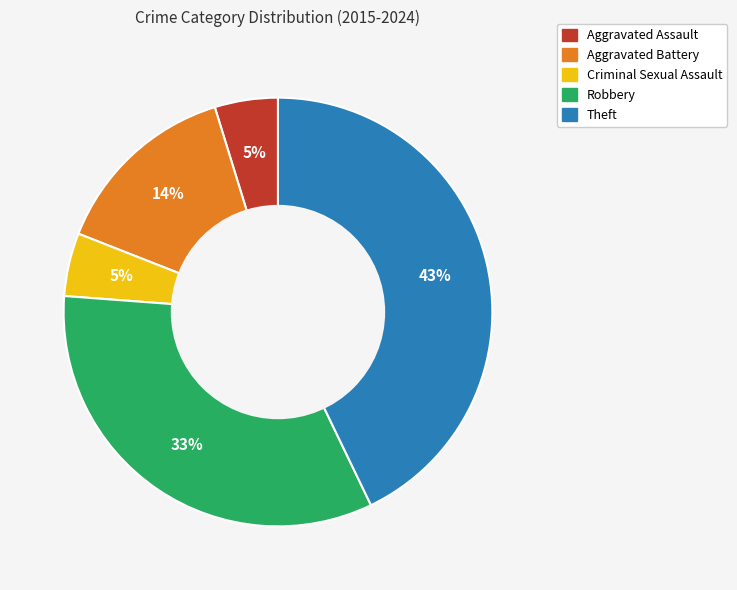

To the nearest percent, what is the combined percentage of Aggravated Battery and Theft?

57%